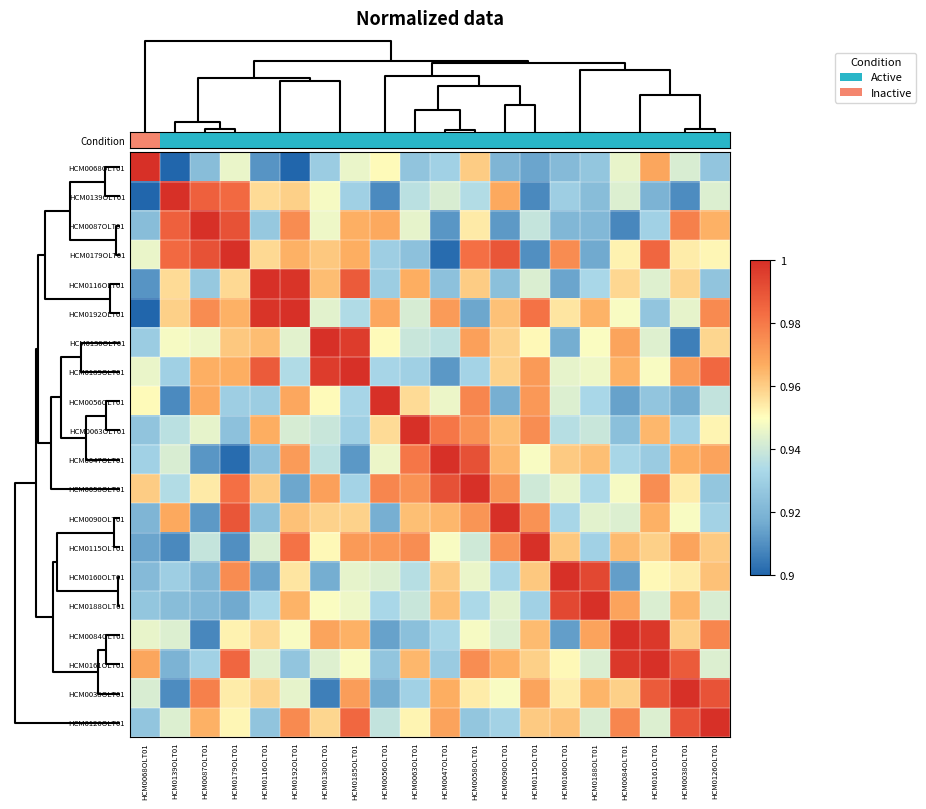

How many data points does each series have?

20